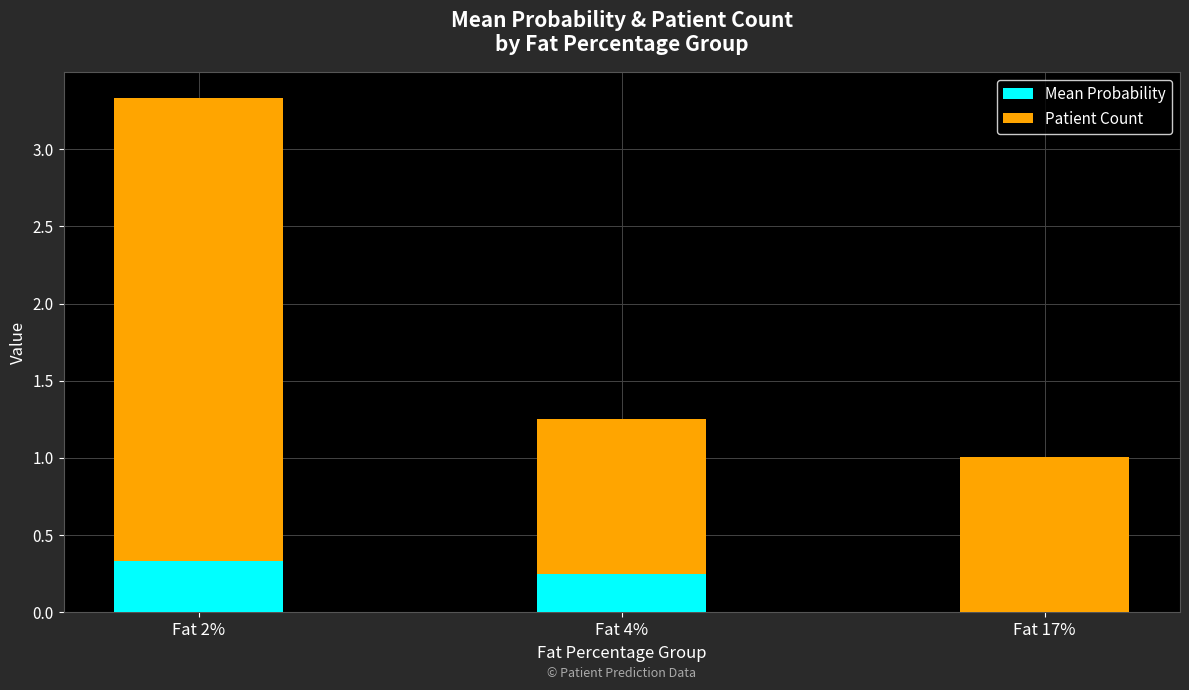

What is the total value across all series at Fat 4%?

1.3